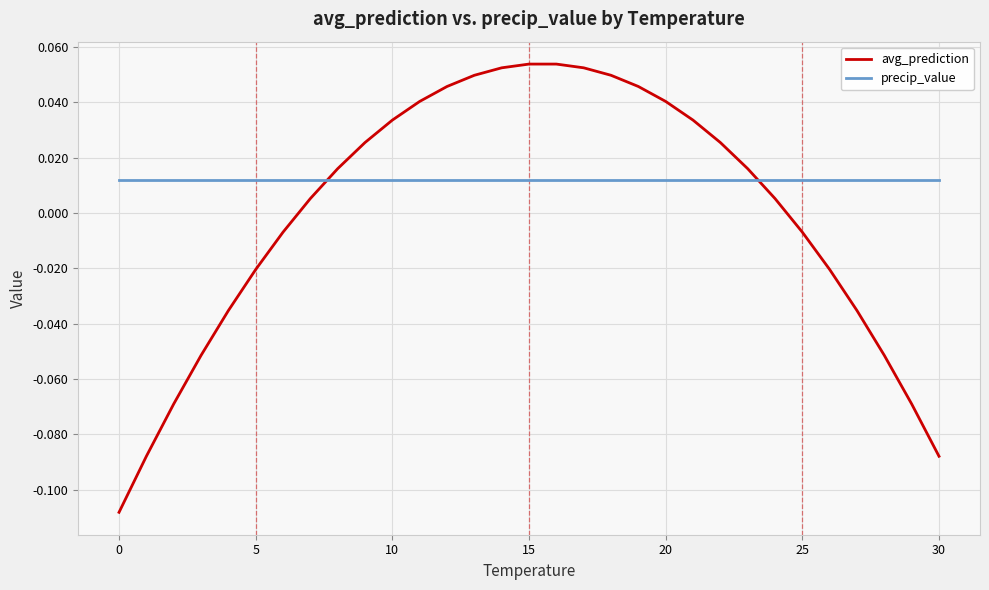

How many intersections are there between precip_value and avg_prediction?

2